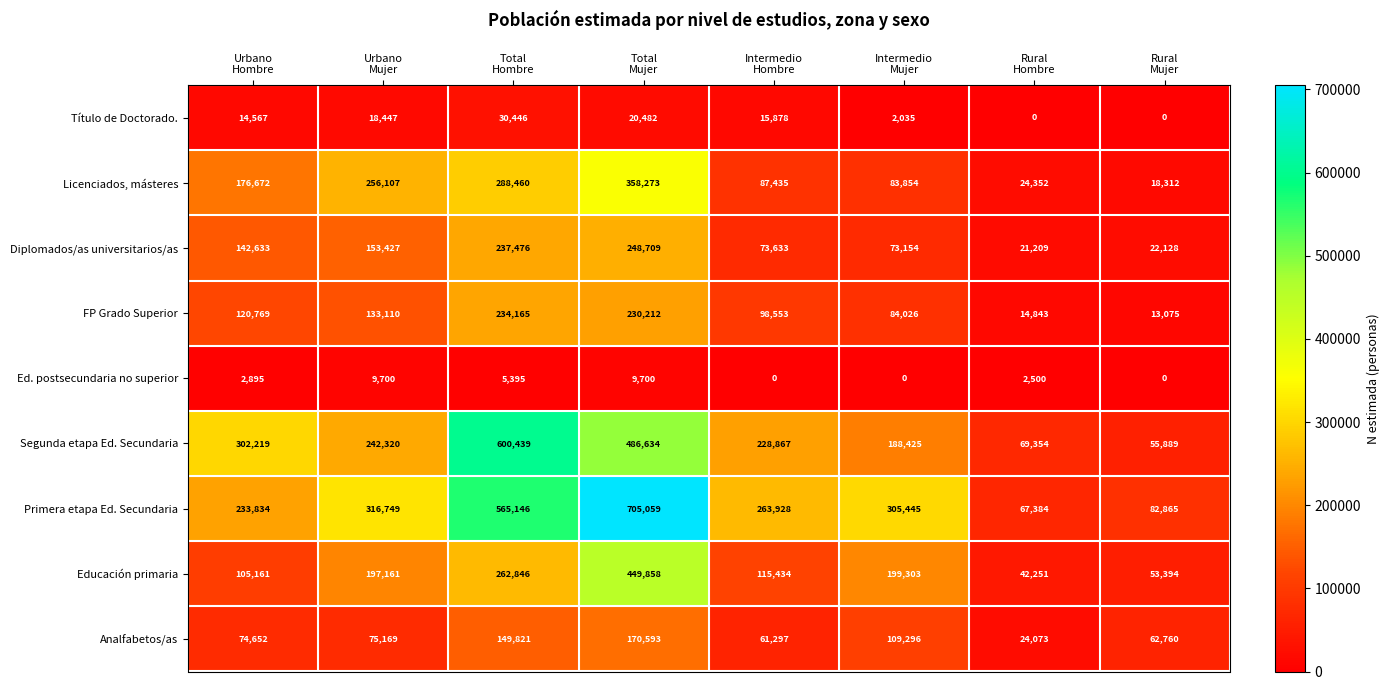

Count the number of categories in the chart.

8